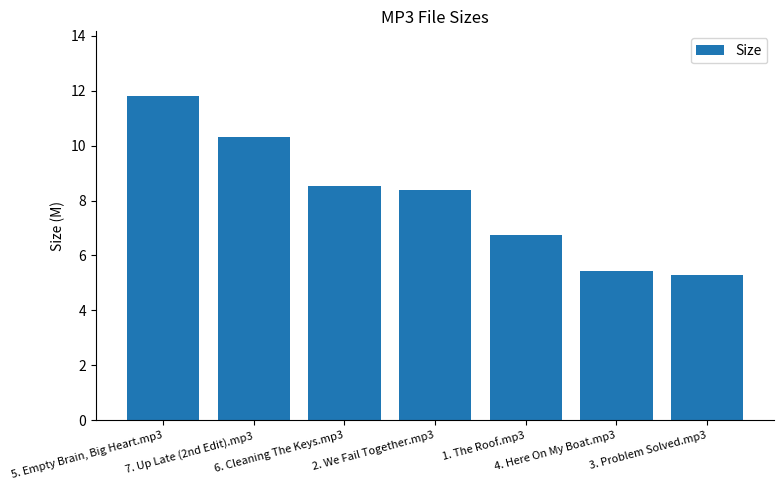

The chart shows a value of 5.3 at 3. Problem Solved.mp3. True or false?

True